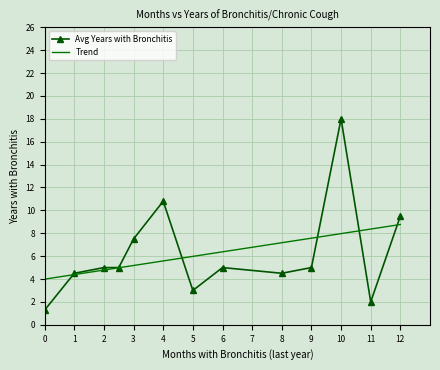

Where is Avg Years with Bronchitis nearest to the value 9?

12